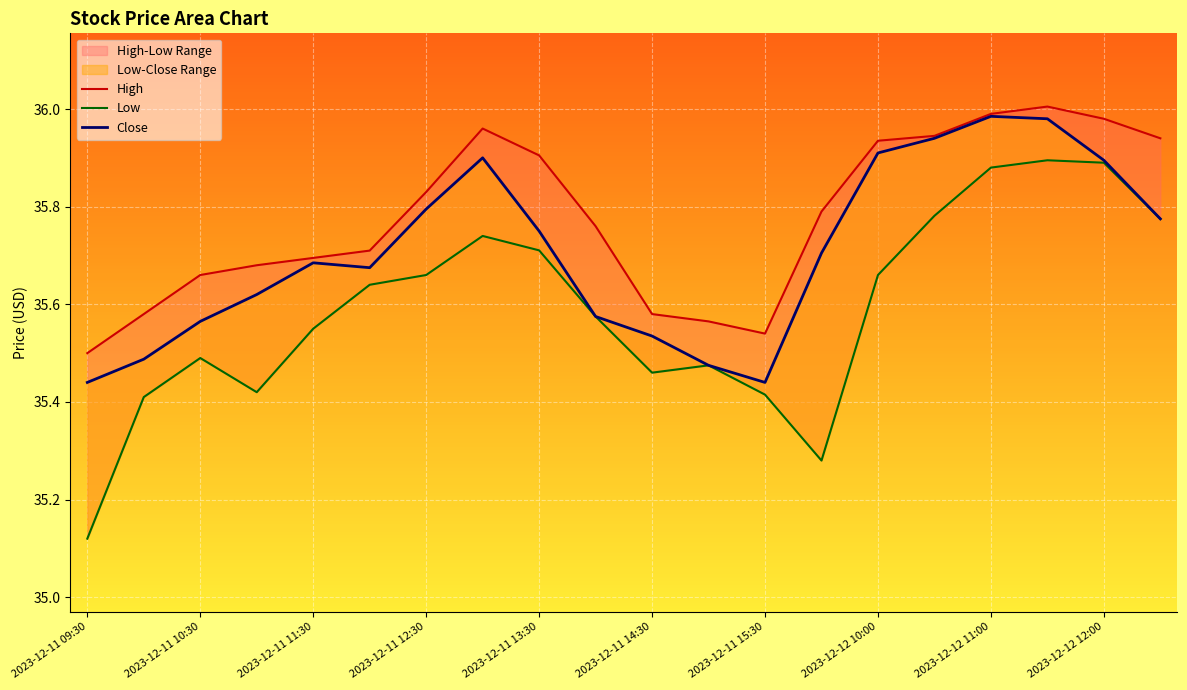

What is the spread (max minus min) of values at 2023-12-11 10:30?

0.2